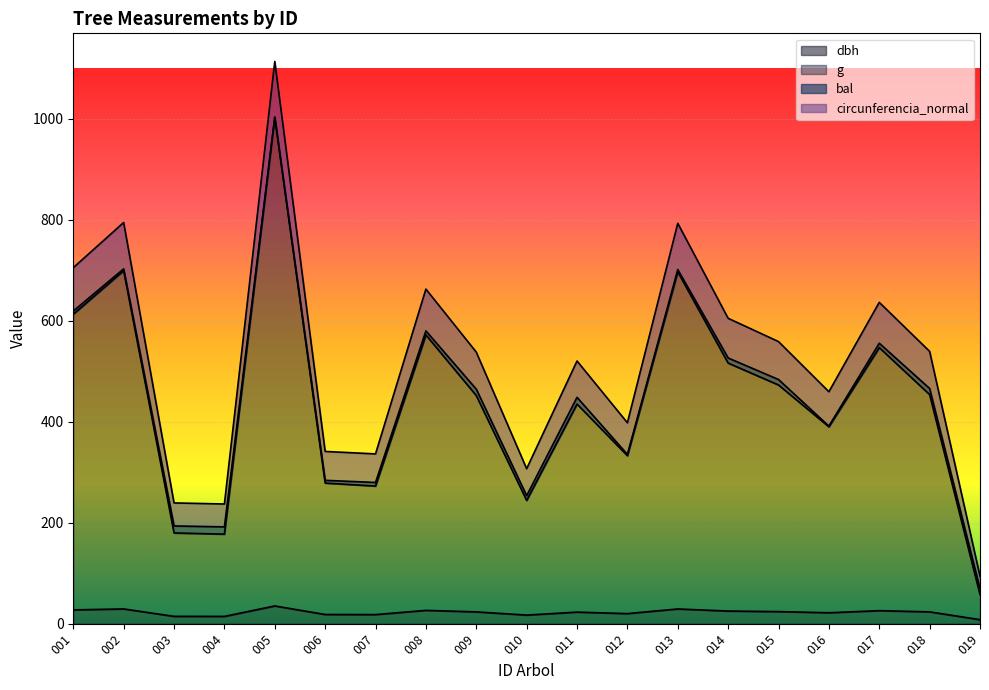

What is the maximum value for dbh?

35.1